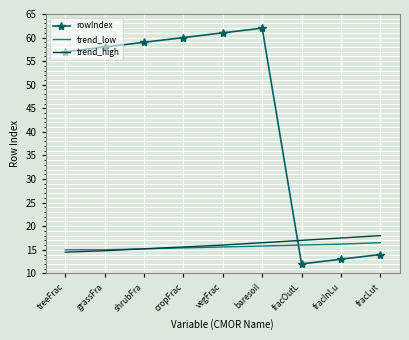

List the series in order of their peak value, lowest first.

trend_low, trend_high, rowIndex